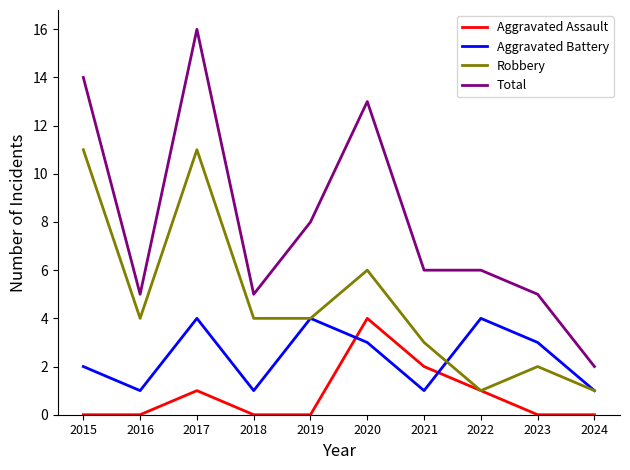

At which category does Total reach its first local peak?

2017